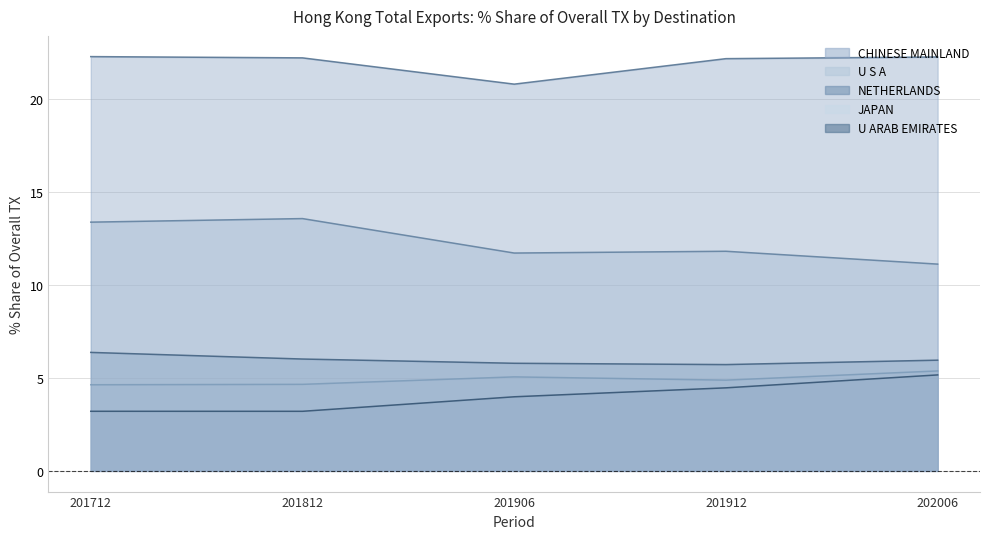

What is the total value across all series at JAPAN?

24.6